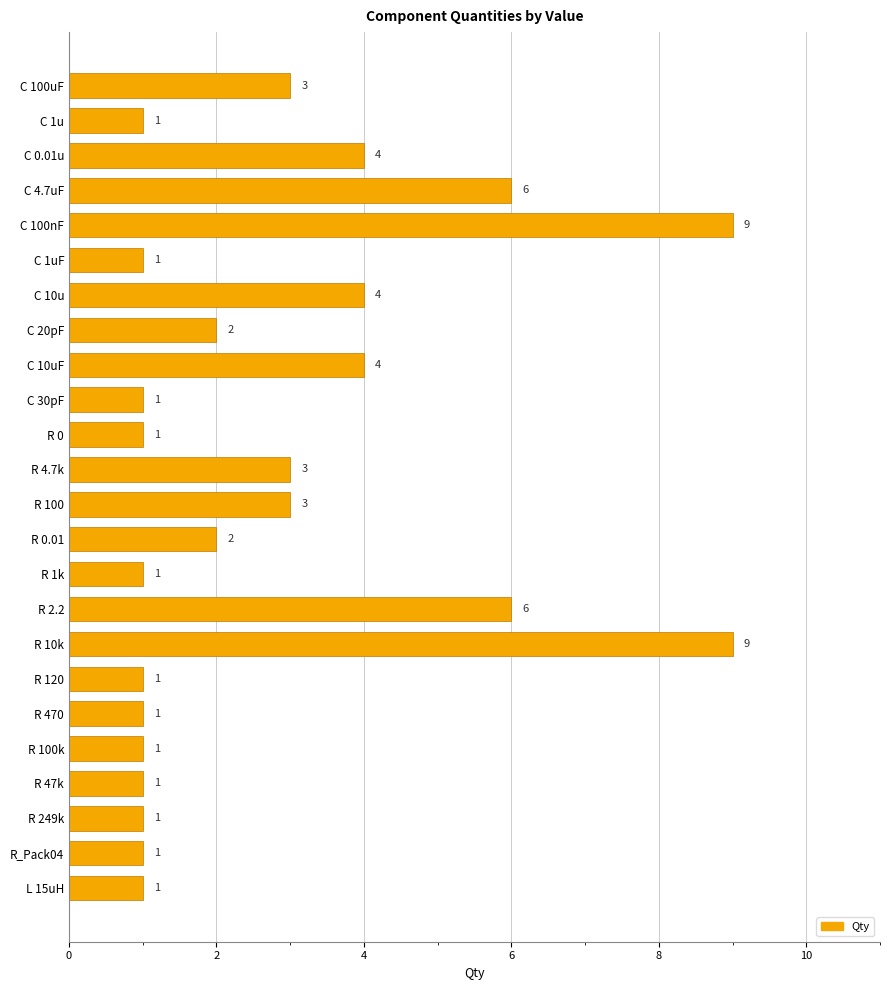

How many values are between 1 and 4?

20